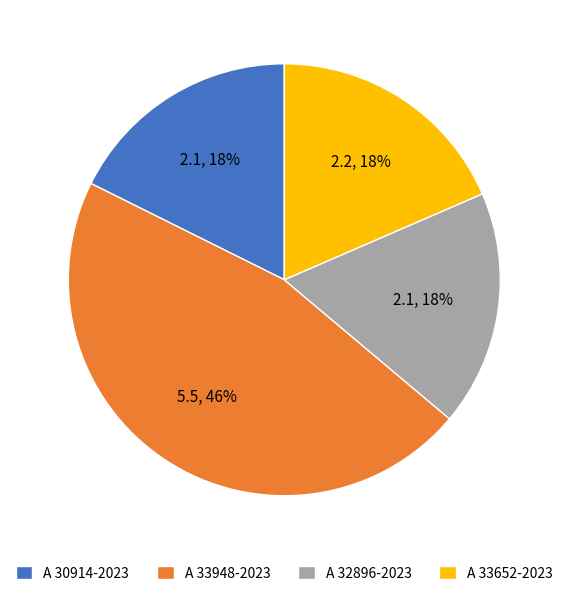

Does A 33948-2023 represent more than half of the total?

No